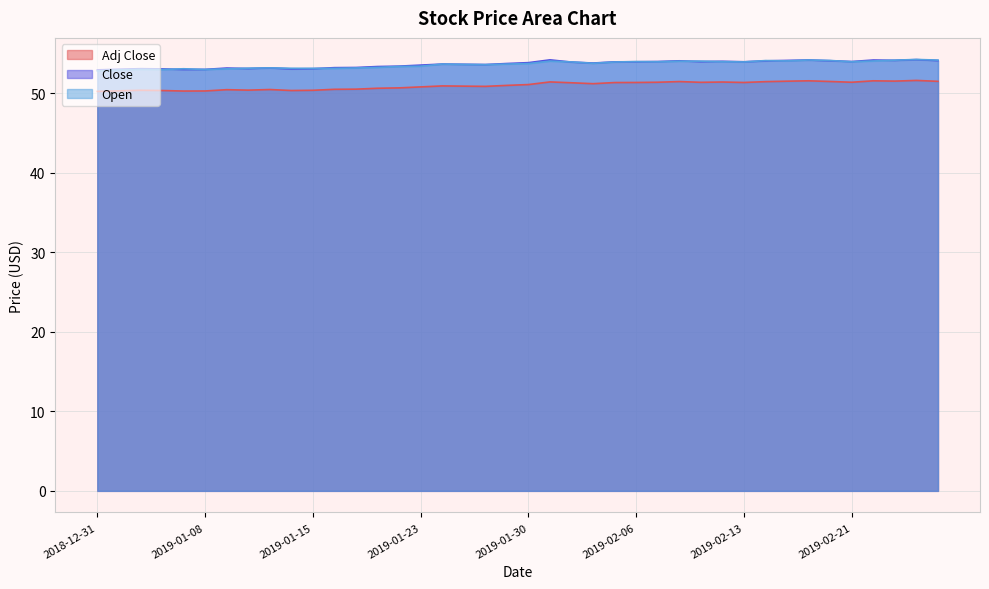

What is the spread (max minus min) of values at 2019-02-01?

2.6